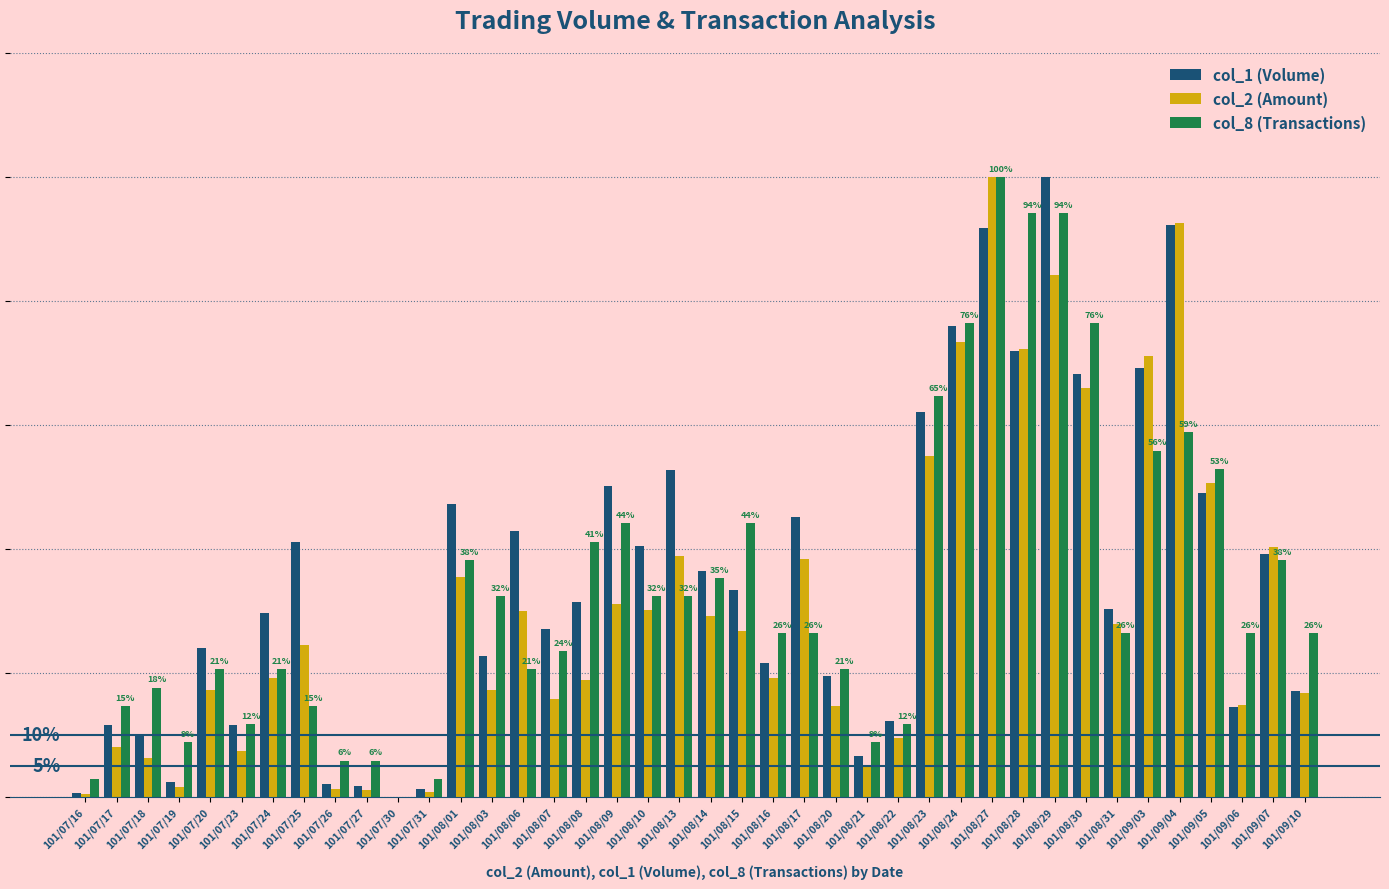

What is the value of the col_1 (Volume) bar at the 13th from the left?

47.3